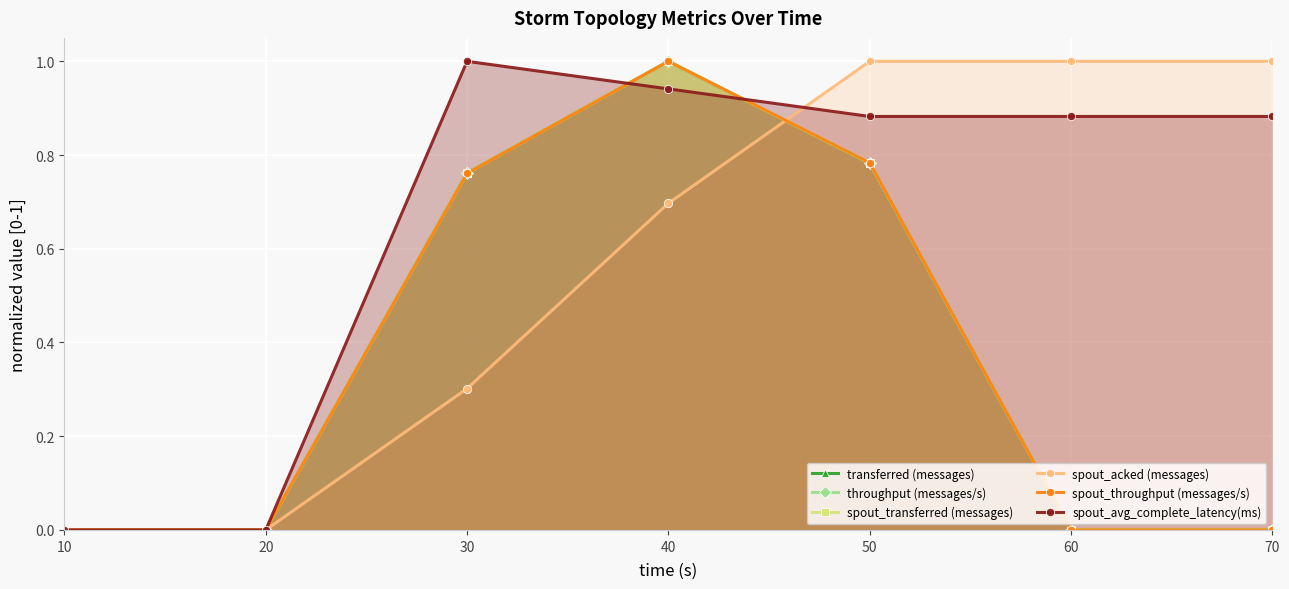

What is the difference between the maximum and minimum values in the throughput (messages/s) series?

1.0